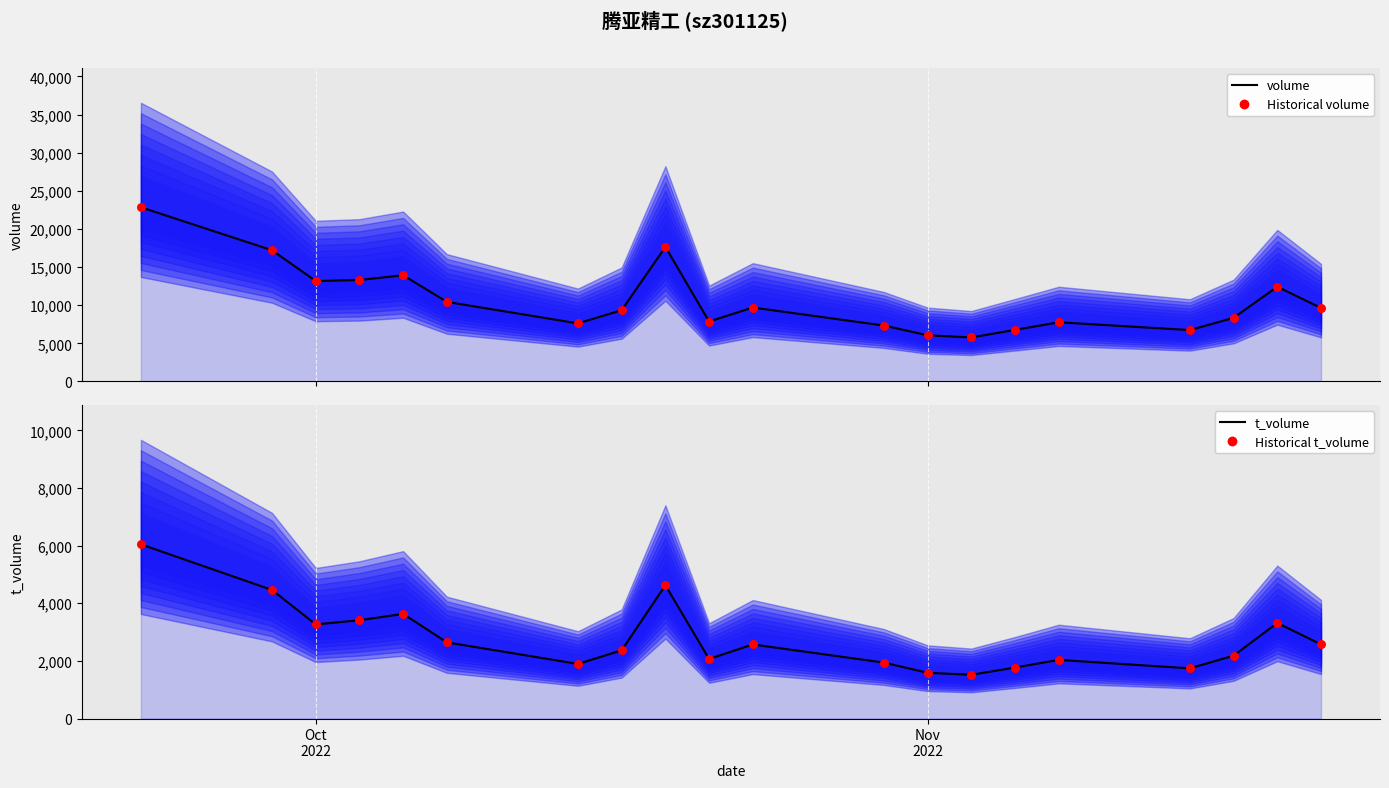

At how many categories does at least one series exceed 12579?

6